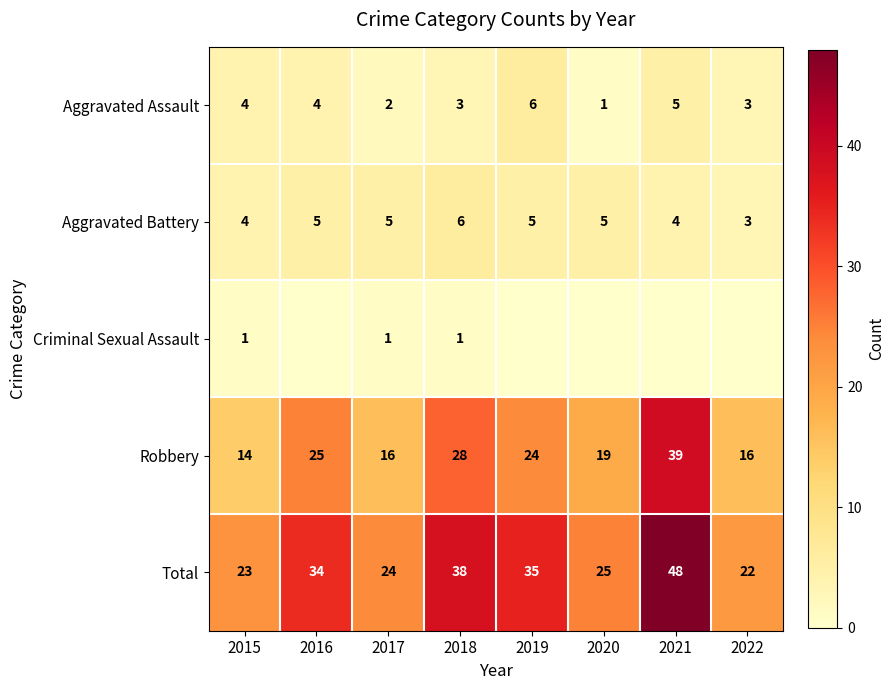

The value of Aggravated Assault at 2018 is 3. True or false?

True